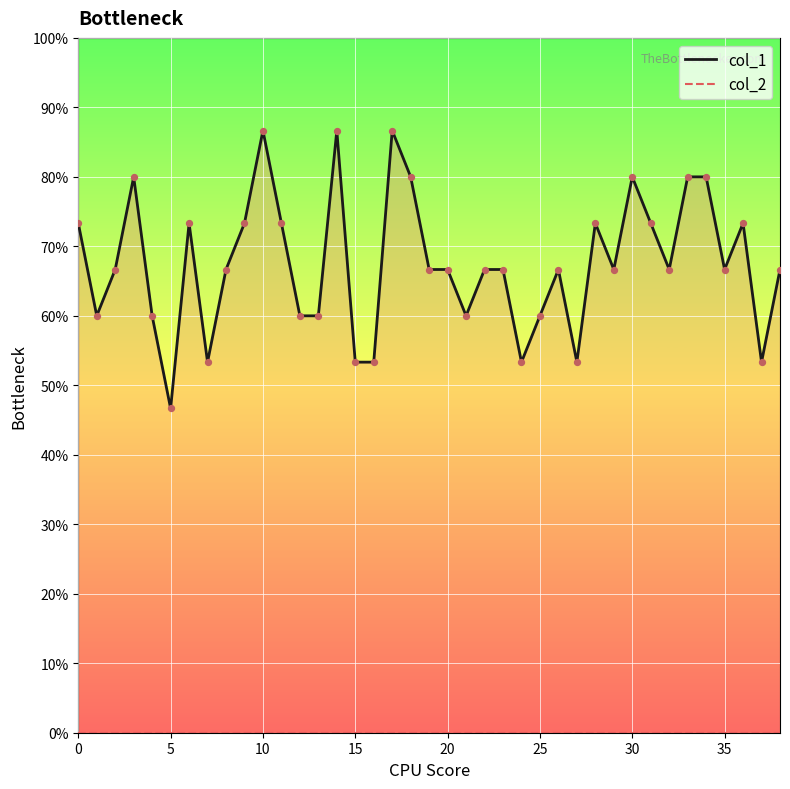

Which series has the widest spread of Y values?

col_1